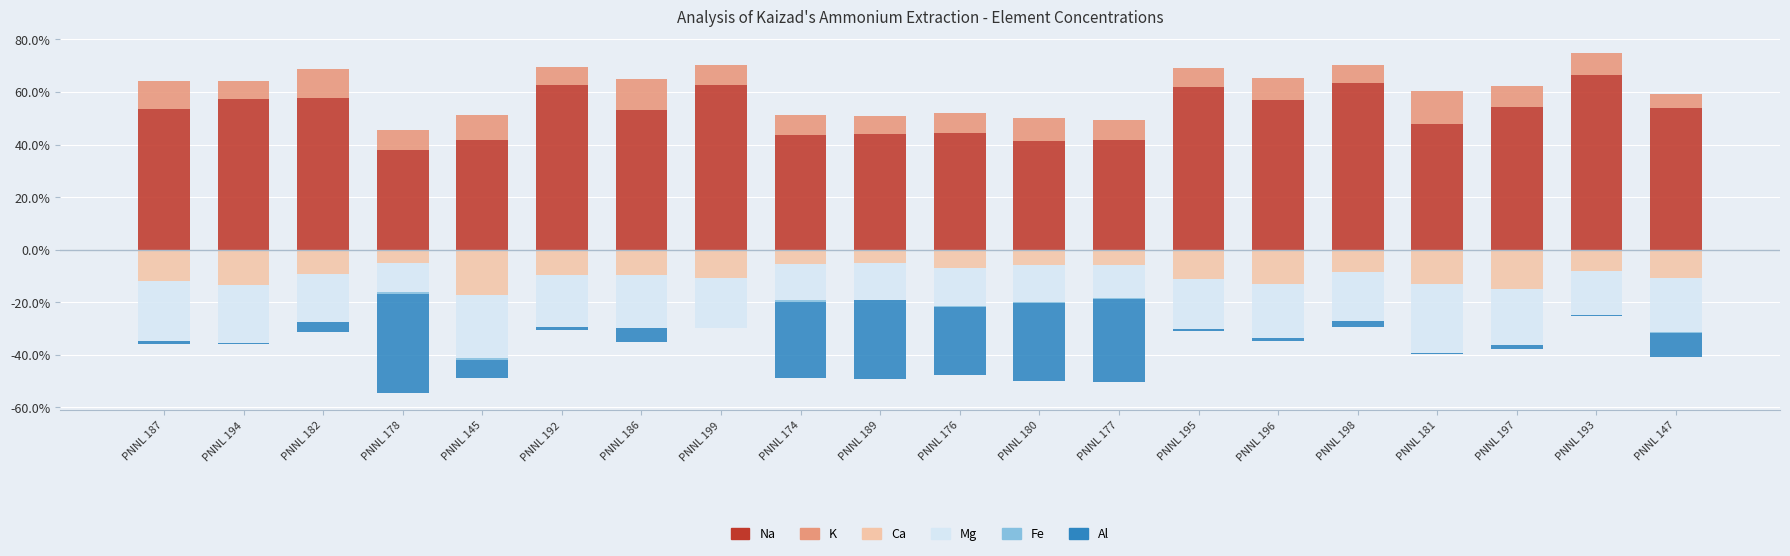

What is the greatest value displayed?

66.5